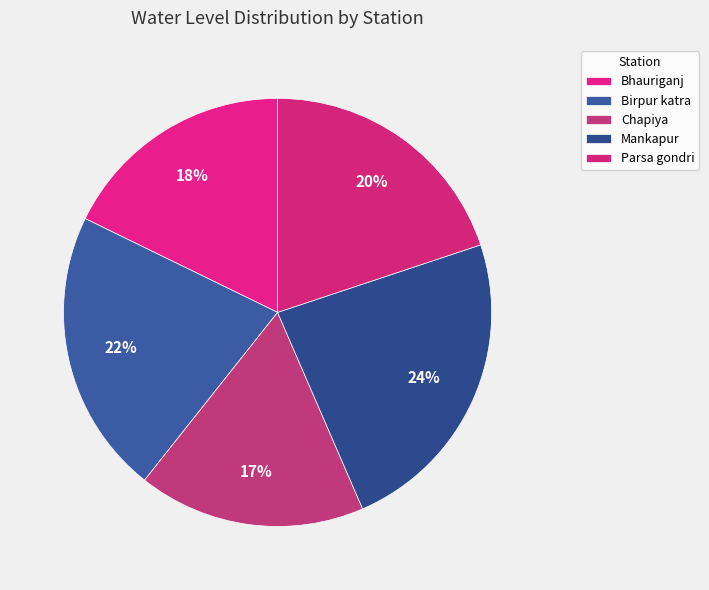

Does Bhauriganj represent more than half of the total?

No